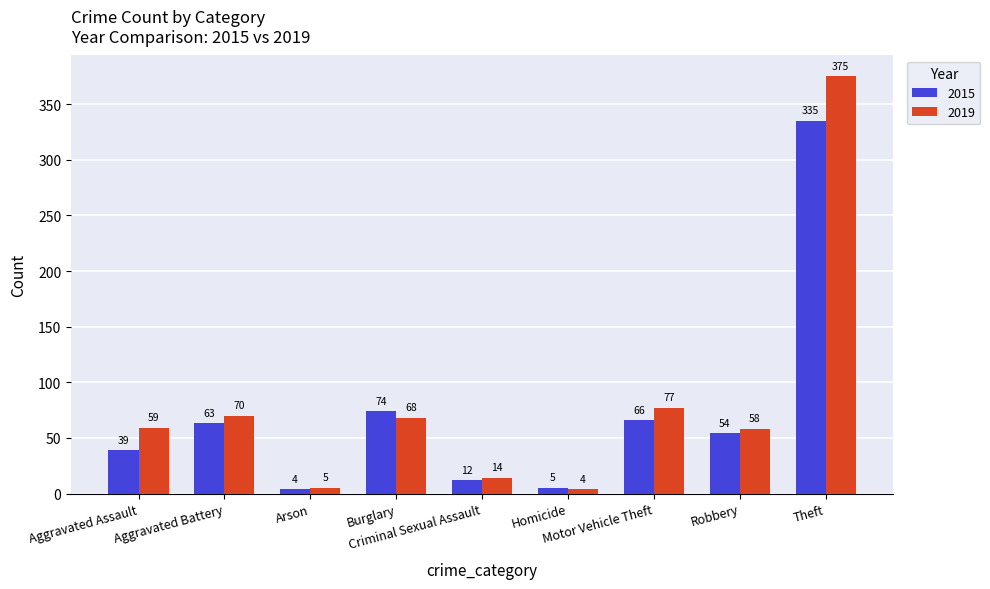

Is it true that 2015 equals 98 at Burglary?

False